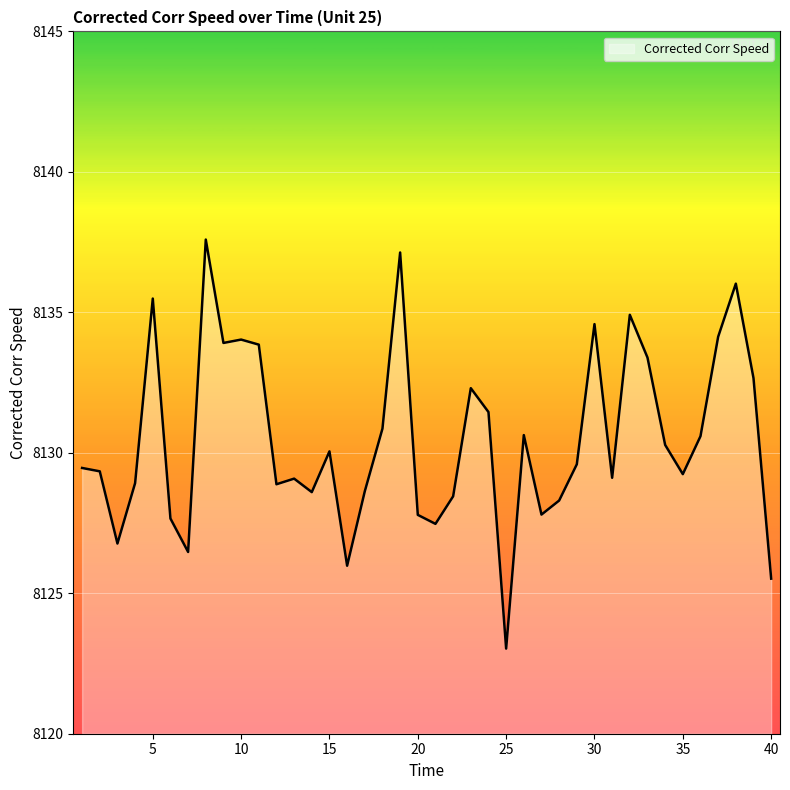

What is the minimum value shown in the chart?

8123.0